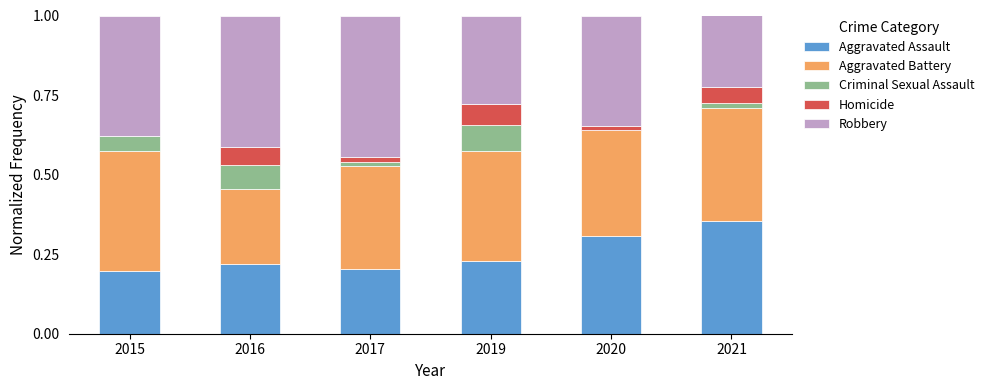

True or false: Aggravated Assault has a value of 0.6 at 2021.

False